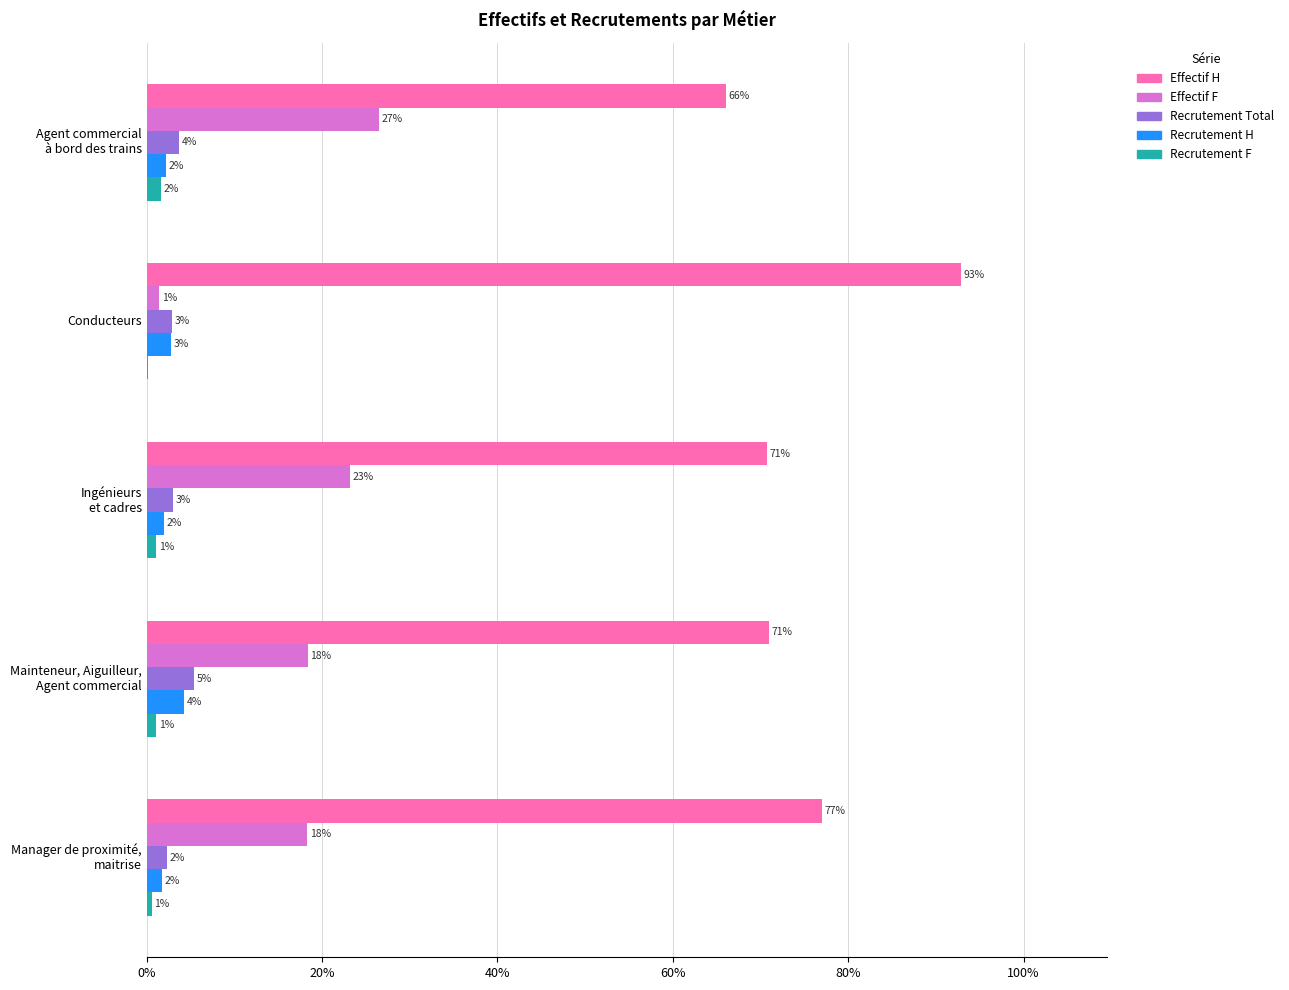

What are all the series names shown in the legend?

Effectif H, Effectif F, Recrutement Total, Recrutement H, Recrutement F